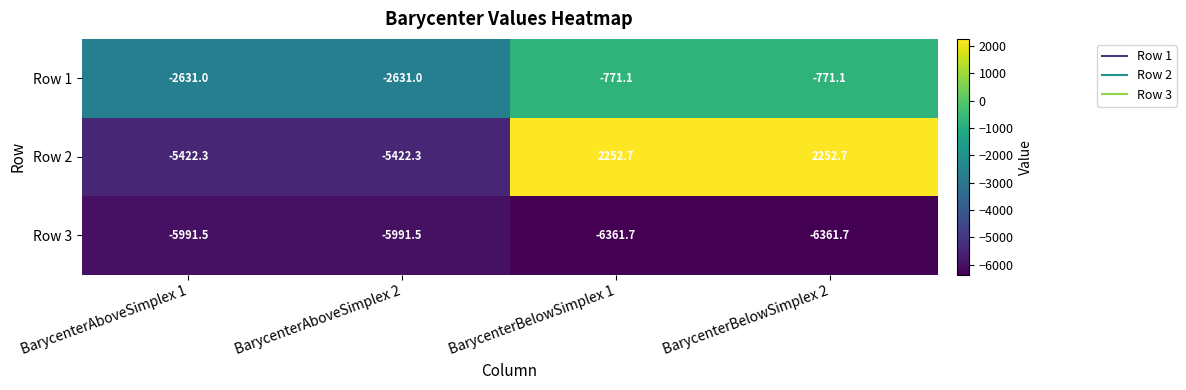

What is the difference between the maximum and minimum values in the Row 1 series?

1859.9